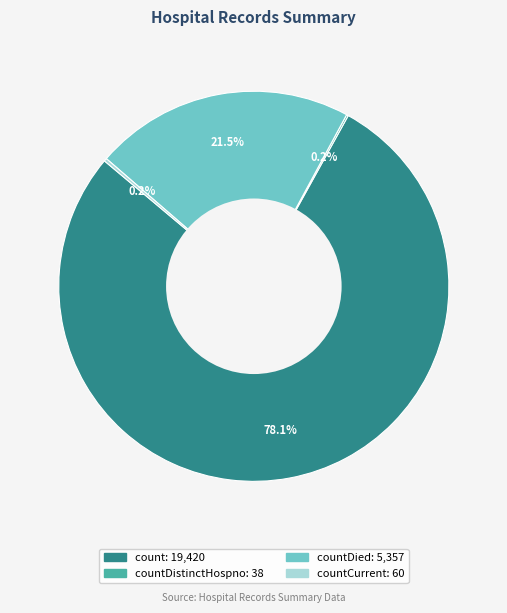

Does any single category account for the majority?

Yes